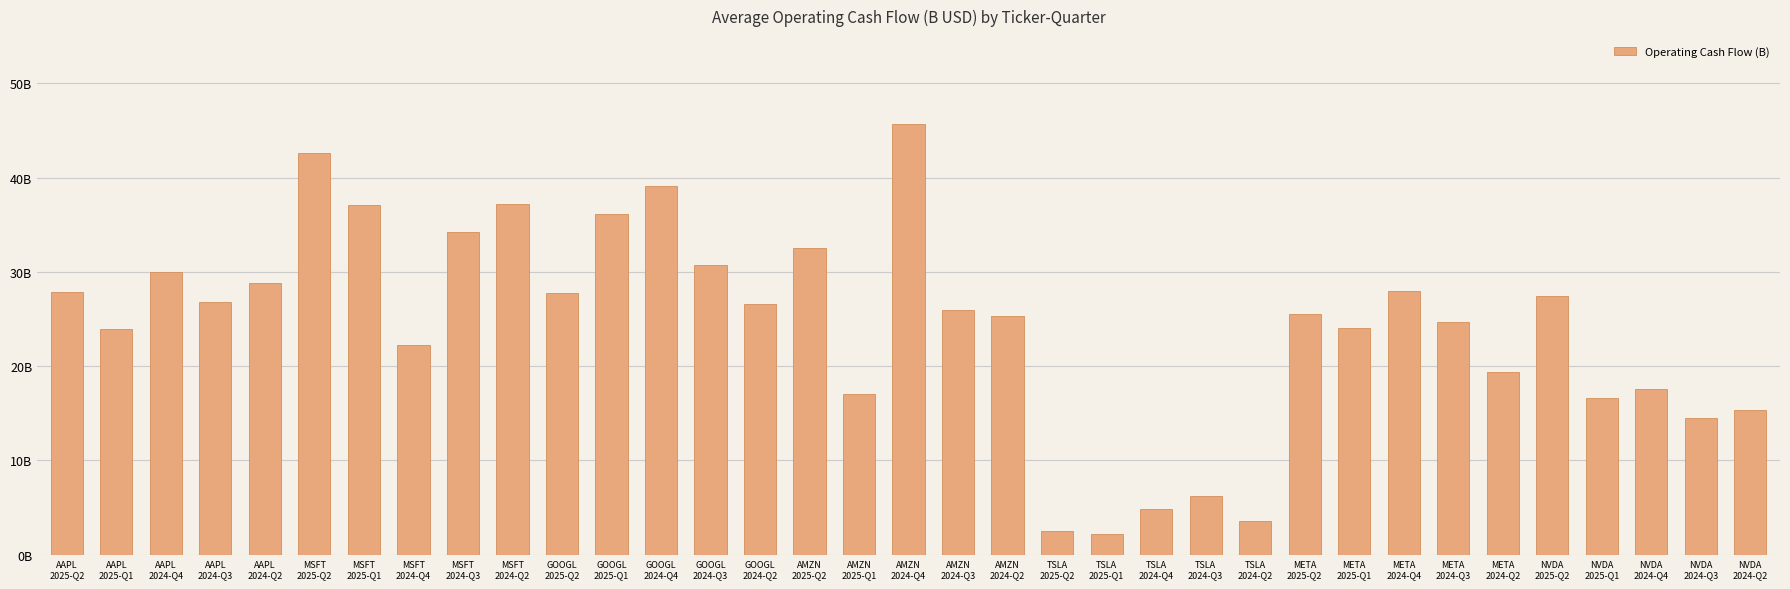

Between NVDA
2024-Q2 and TSLA
2025-Q2, which is larger?

NVDA
2024-Q2